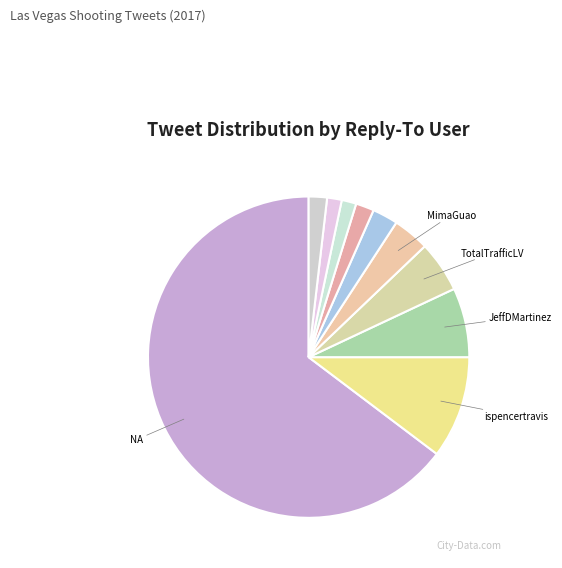

Does any single category account for the majority?

Yes